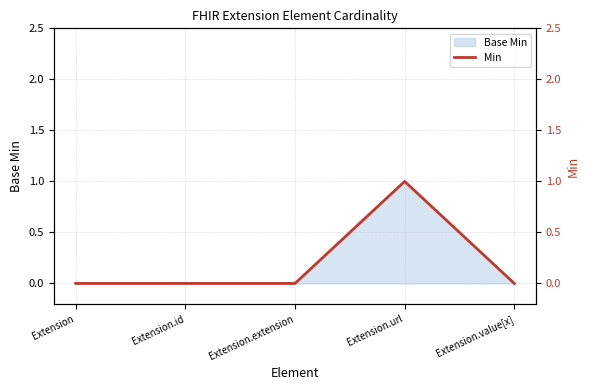

What is the label of the 2nd point from the left?

Extension.id